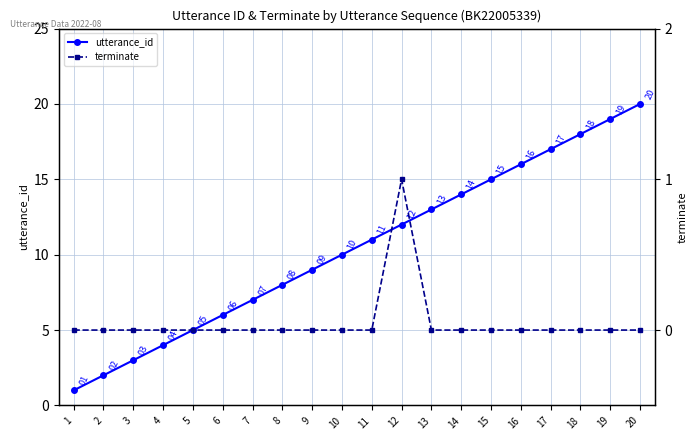

What is the value of the utterance_id point at the 19th from the left?

19